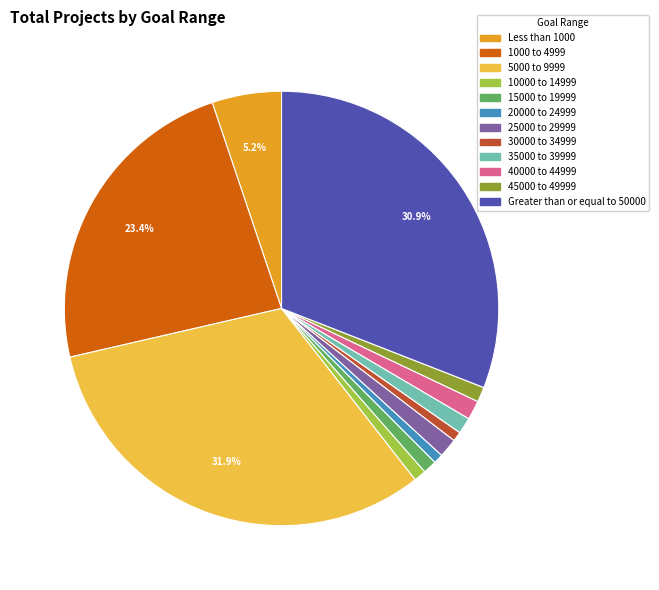

The 45000 to 49999 slice represents 14% of the pie. True or false?

False